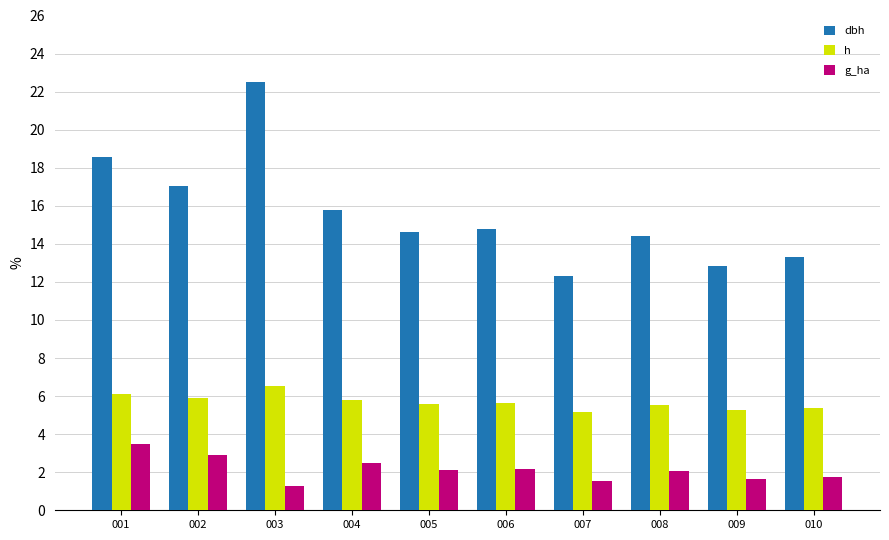

The value of dbh at 001 is 18.6. True or false?

True